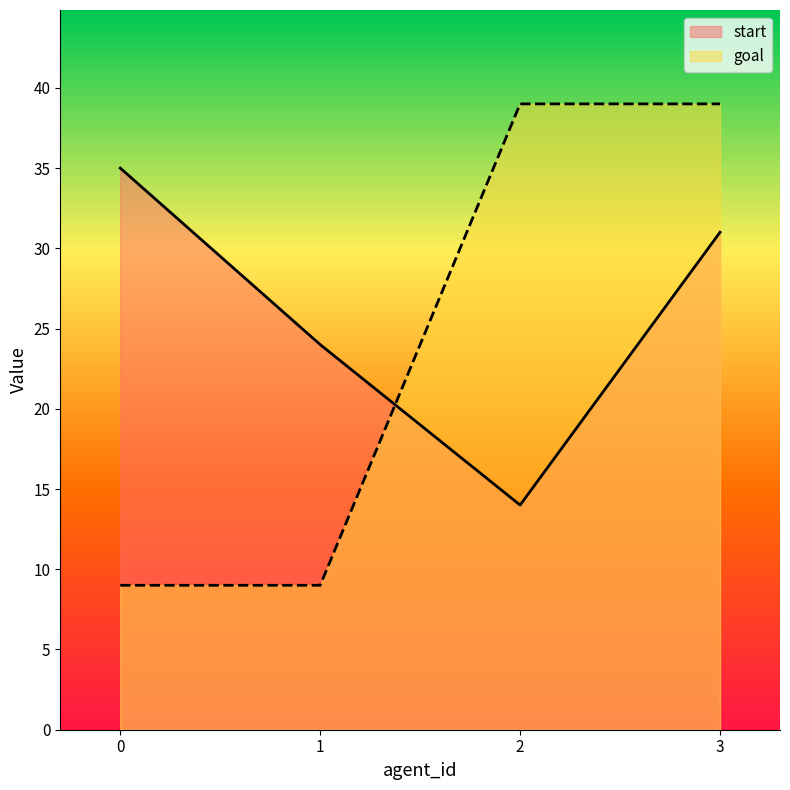

Which series ends up on top after the final intersection of start and goal?

goal